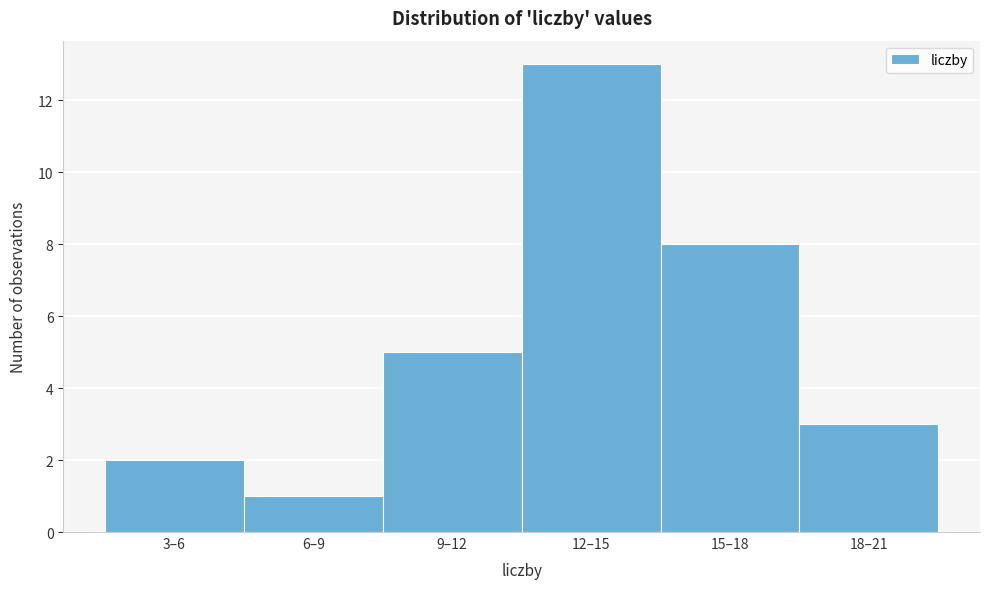

Reading left to right, extract all data points from this chart.

2	1	5	13	8	3